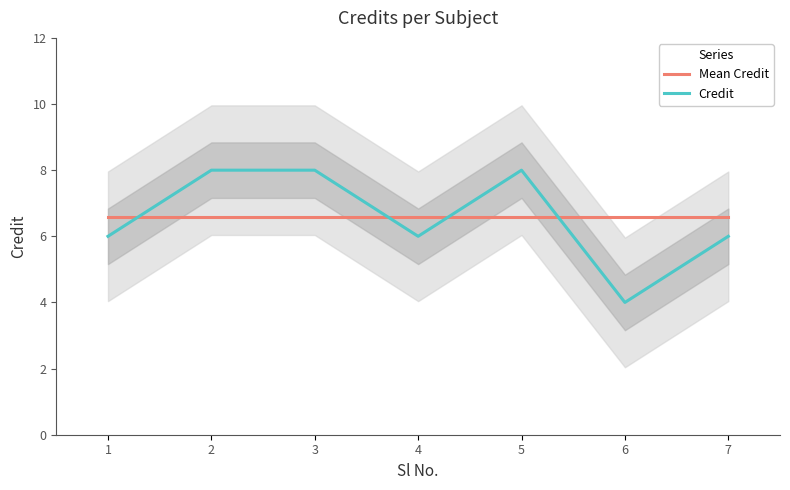

What is the sum of the Mean Credit values at 5 and 1?

13.1